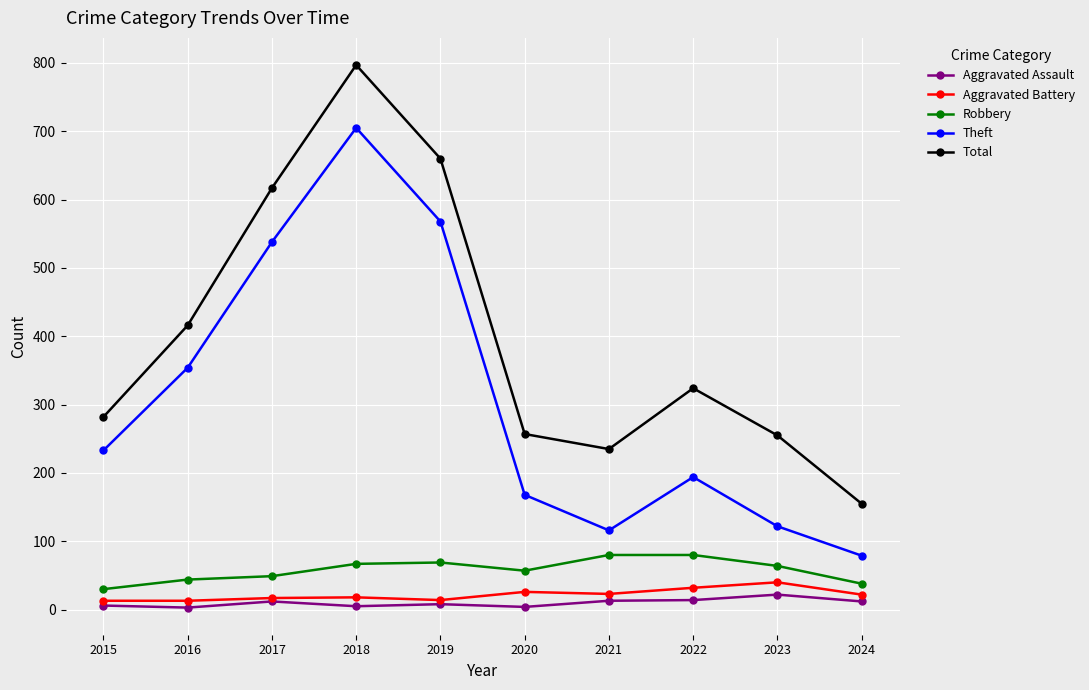

True or false: Total and Robbery intersect in this chart.

False